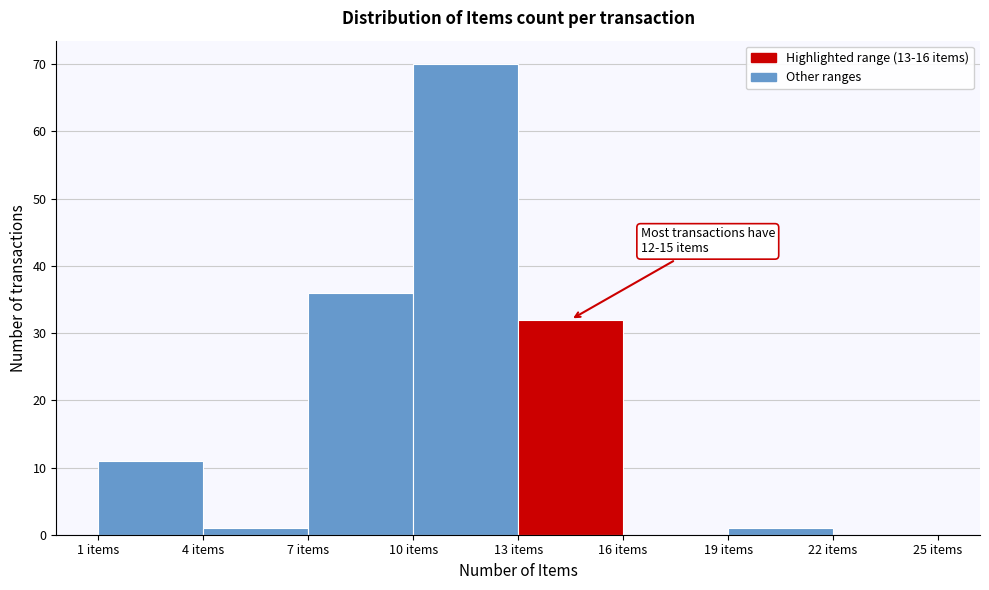

Over which range of the x-axis is the bar tallest?

10 to 13